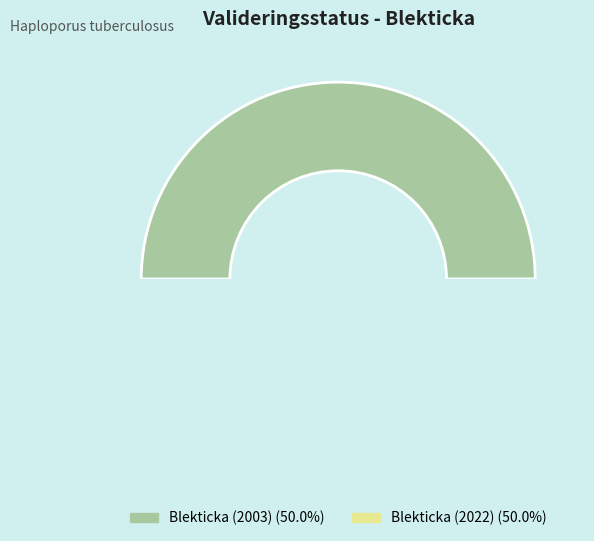

Is it true that 83669118 is 50% of the pie?

True